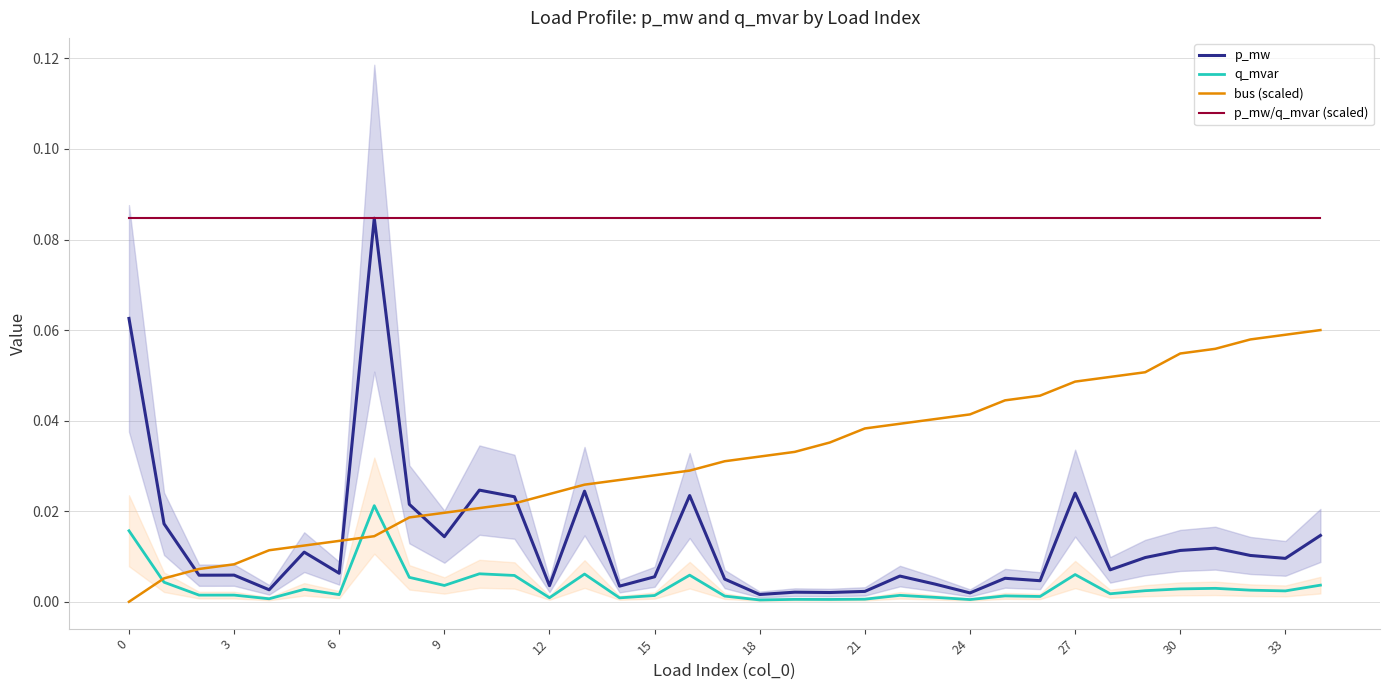

Is the value of bus (scaled) at 18 greater than the value of p_mw/q_mvar (scaled) at 24?

No